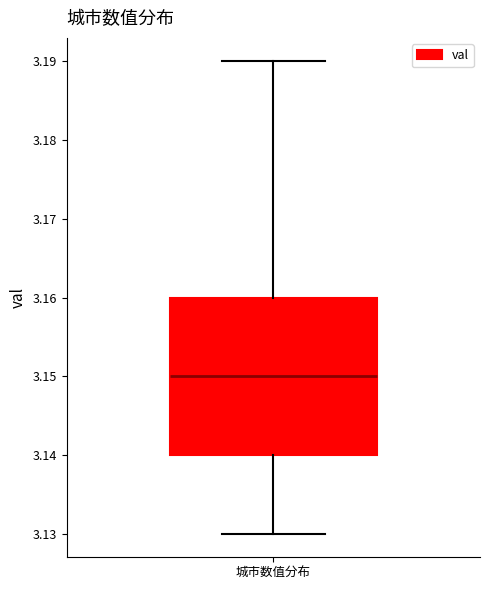

Transcribe this box plot: give where the median line is, the range the box spans, and where the two whiskers end, as read against the y-axis. The values are not printed on the chart, so give them approximately, as read against the axis.

median 3.15, box 3.14 to 3.16, whiskers 3.13 to 3.19